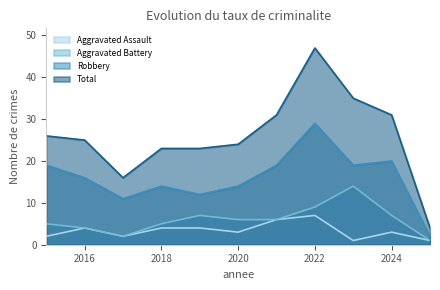

True or false: Total and Robbery intersect in this chart.

False